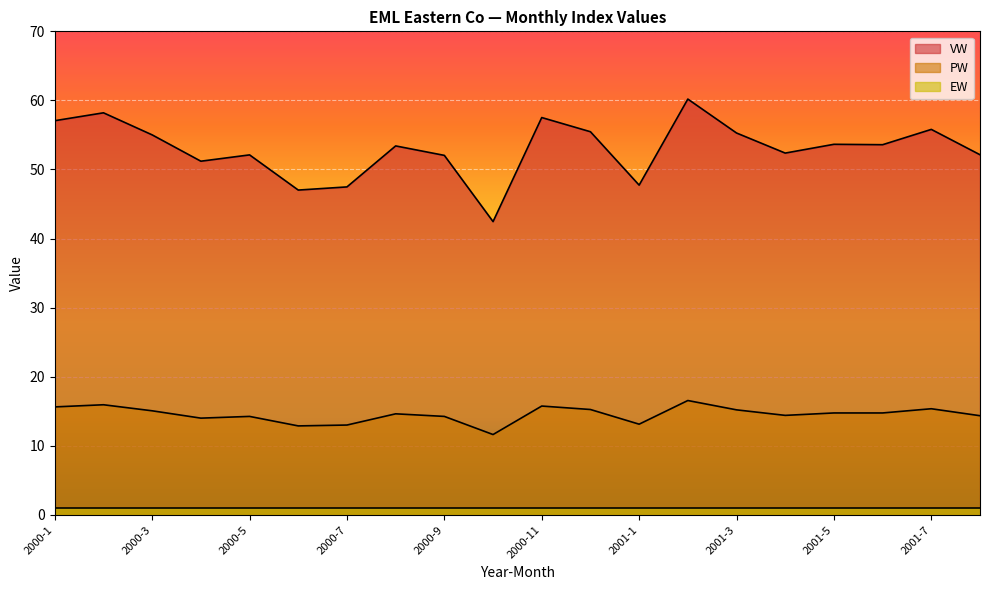

Between 2001-1 and 2000-12, which is larger?

2000-12